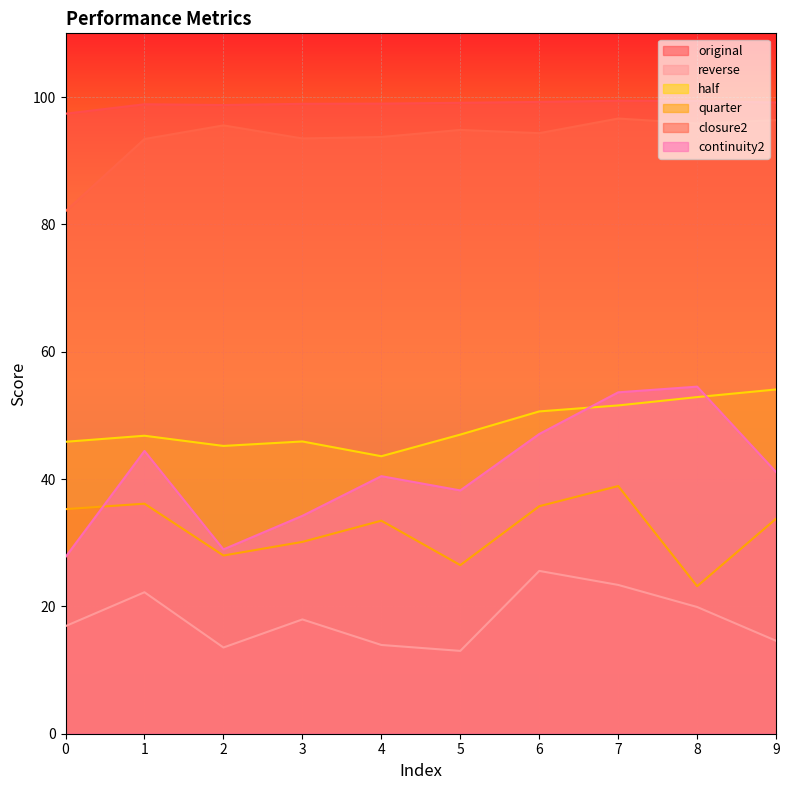

At which label does closure2 reach its peak?

7